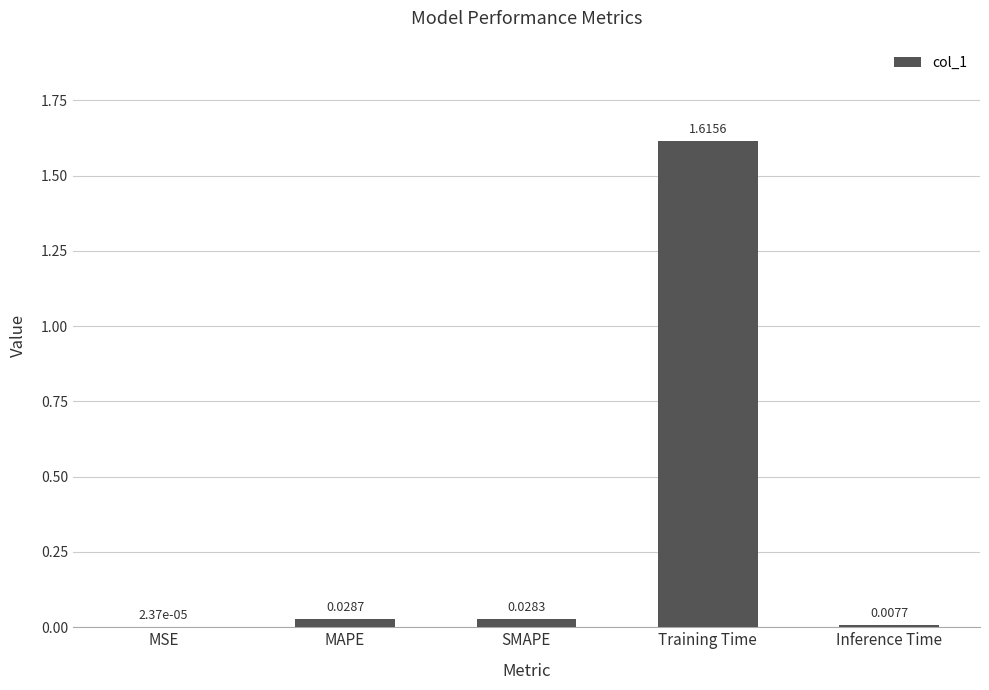

Which has a higher value, SMAPE or MSE?

SMAPE